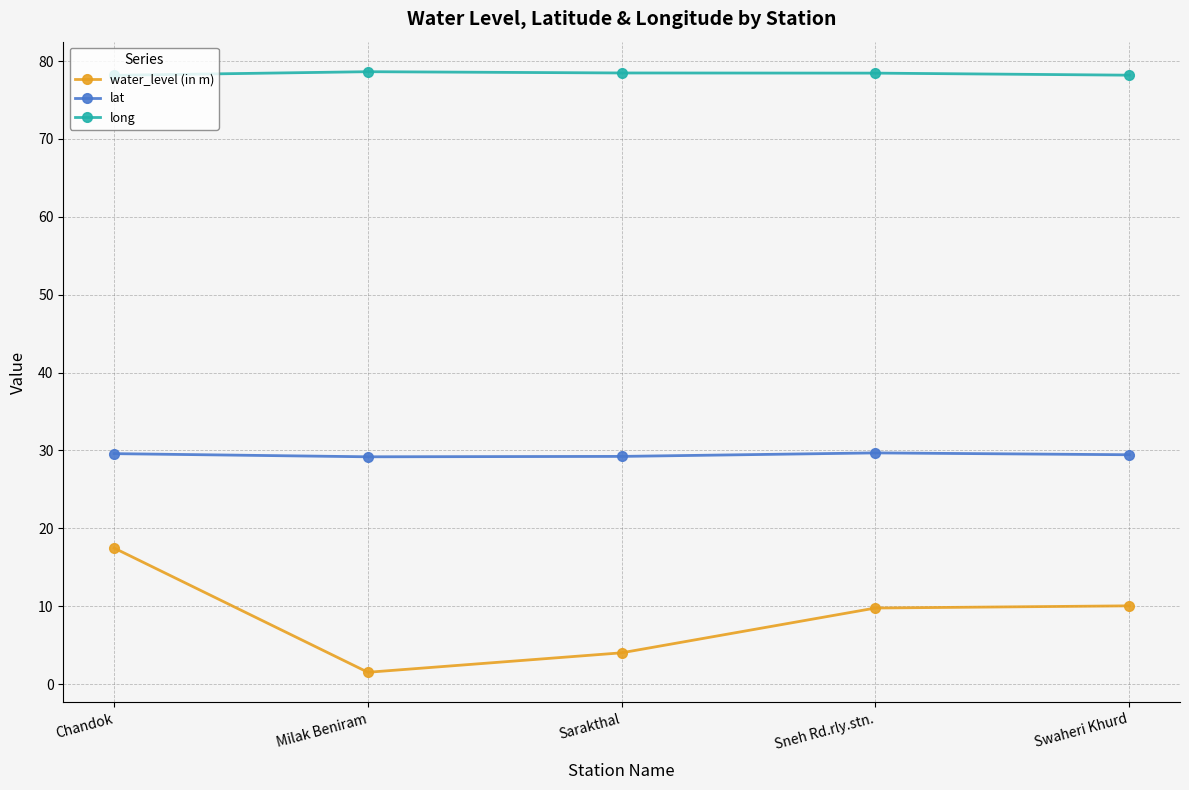

True or false: long and water_level (in m) intersect in this chart.

False